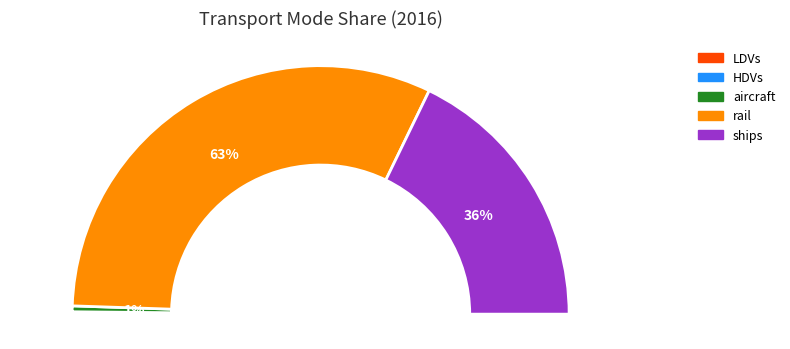

Which category accounts for the majority?

rail